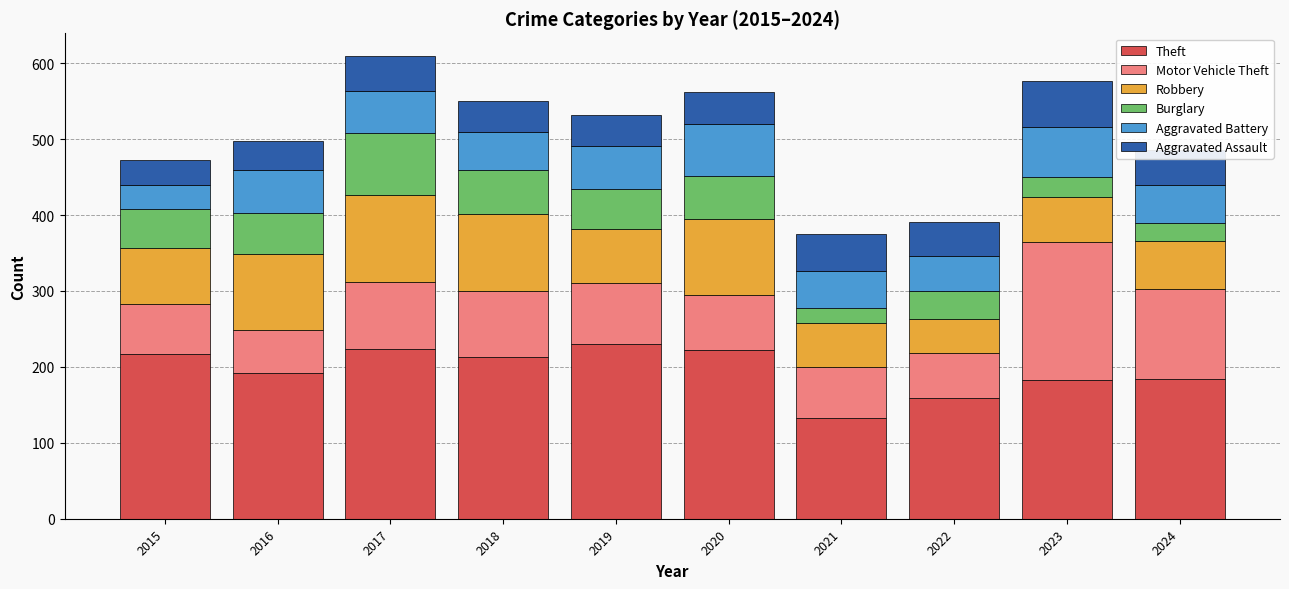

Which category has the lowest value in the Theft series?

2021